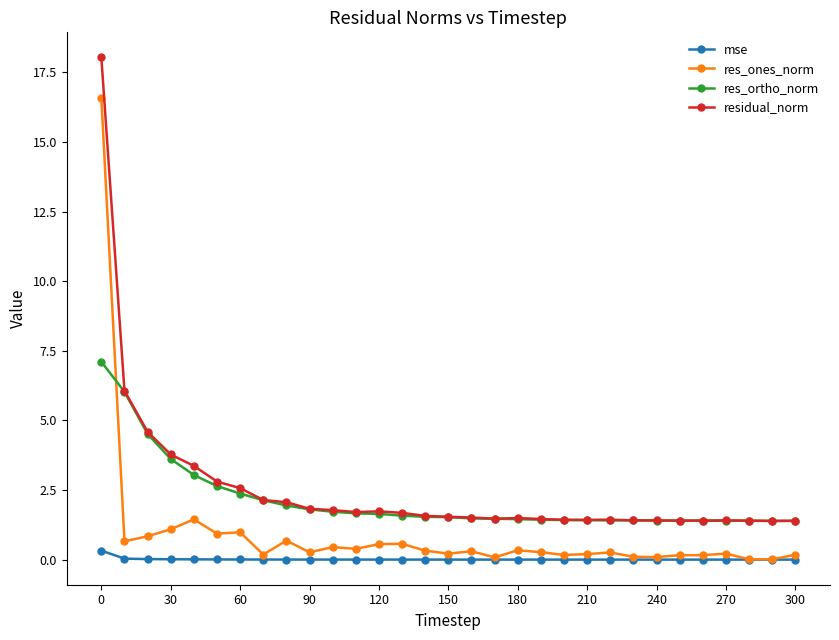

True or false: res_ones_norm has more than 2 points higher than both neighbors.

True